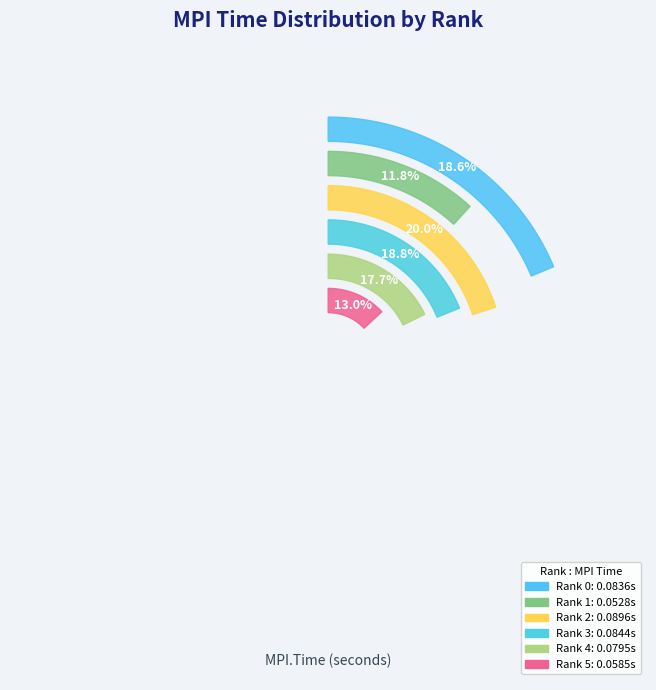

Is it true that Rank 0 is 8% of the pie?

False